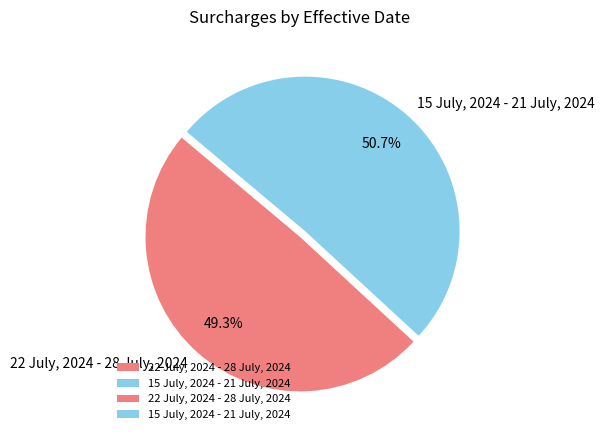

Between 15 July, 2024 - 21 July, 2024 and 22 July, 2024 - 28 July, 2024, which is larger?

15 July, 2024 - 21 July, 2024